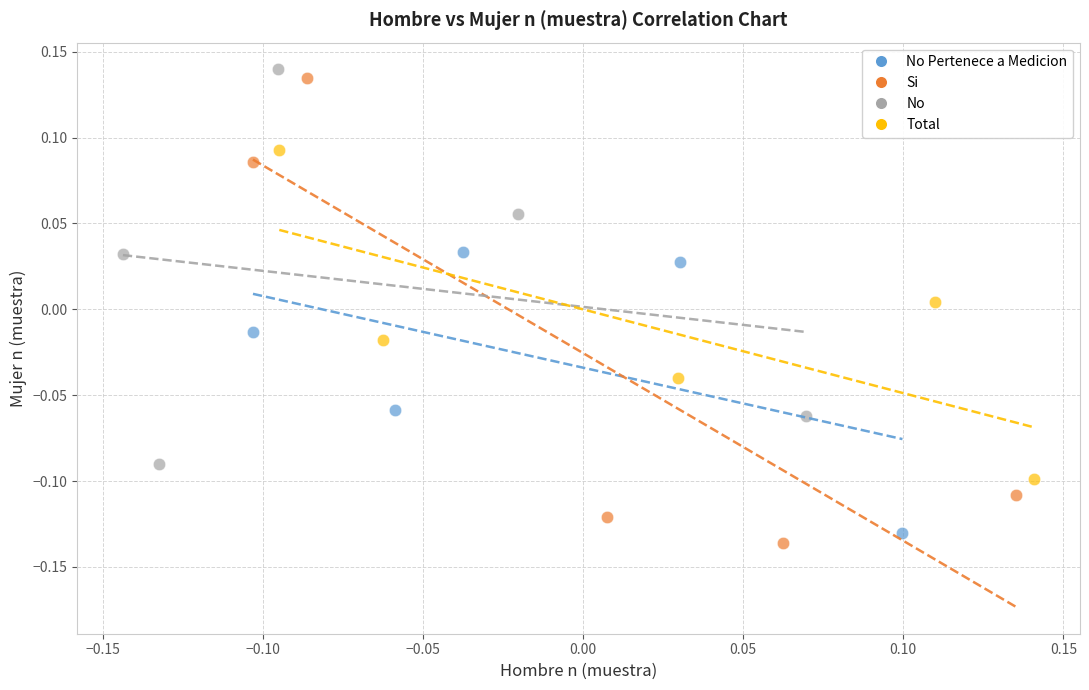

Which series has the widest spread of Y values?

Si